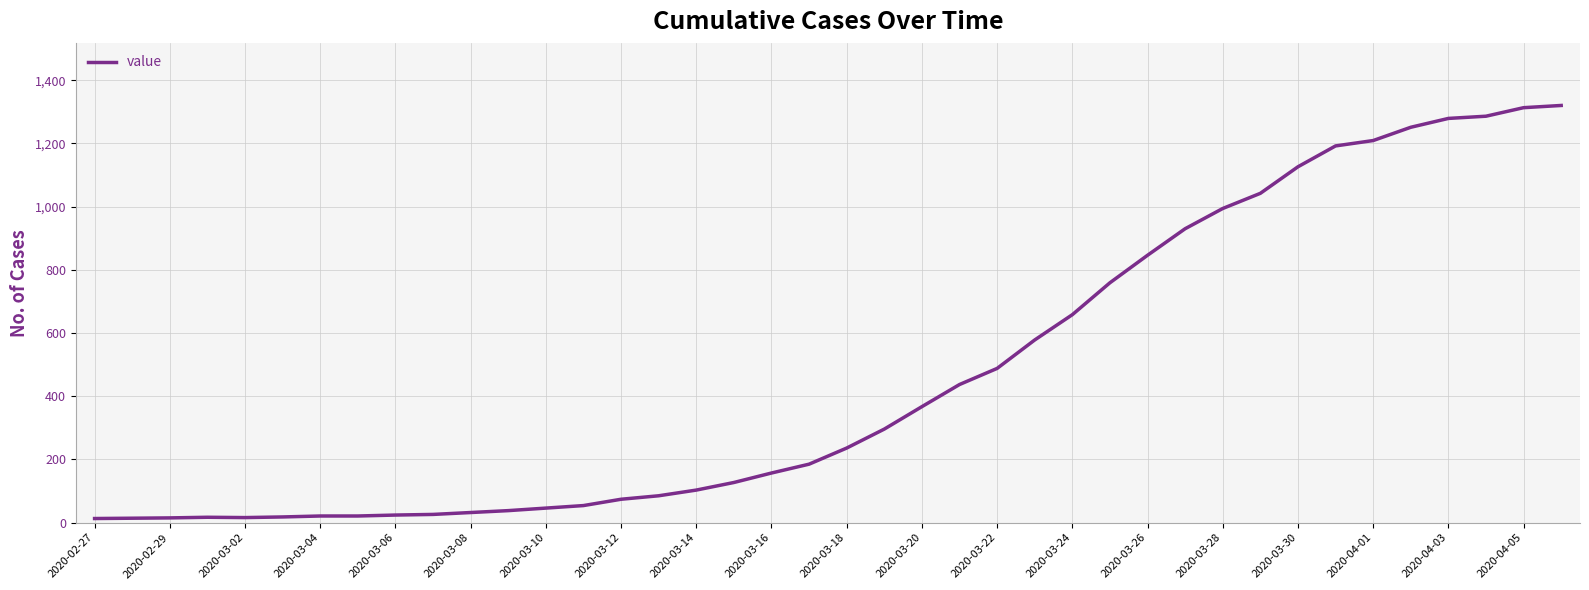

What is the maximum value shown in the chart?

1320